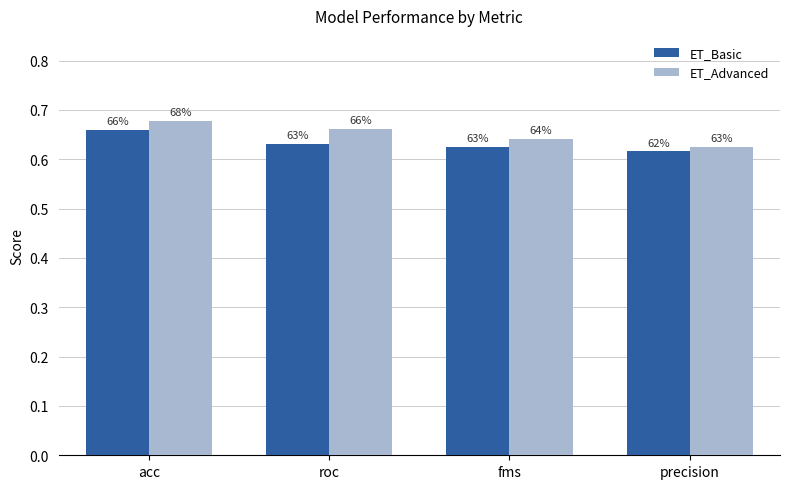

What are all the series names shown in the legend?

ET_Basic, ET_Advanced